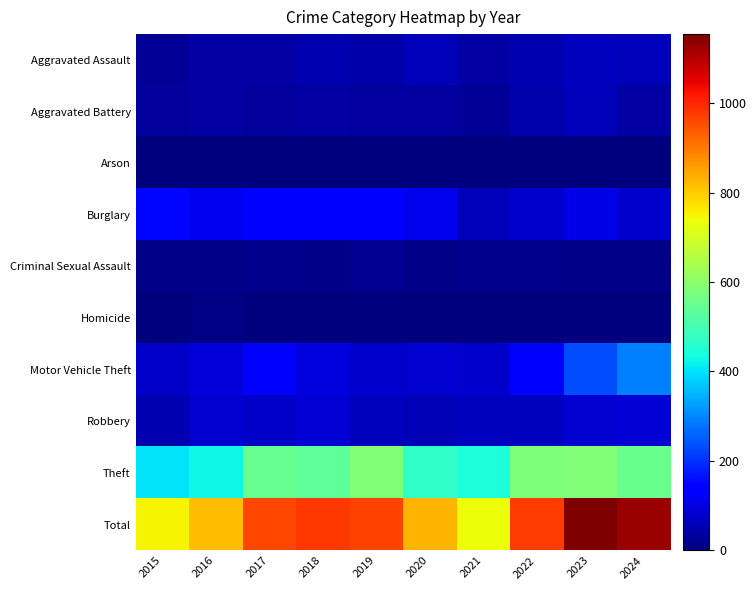

Which label corresponds to the smallest value in the chart?

2017